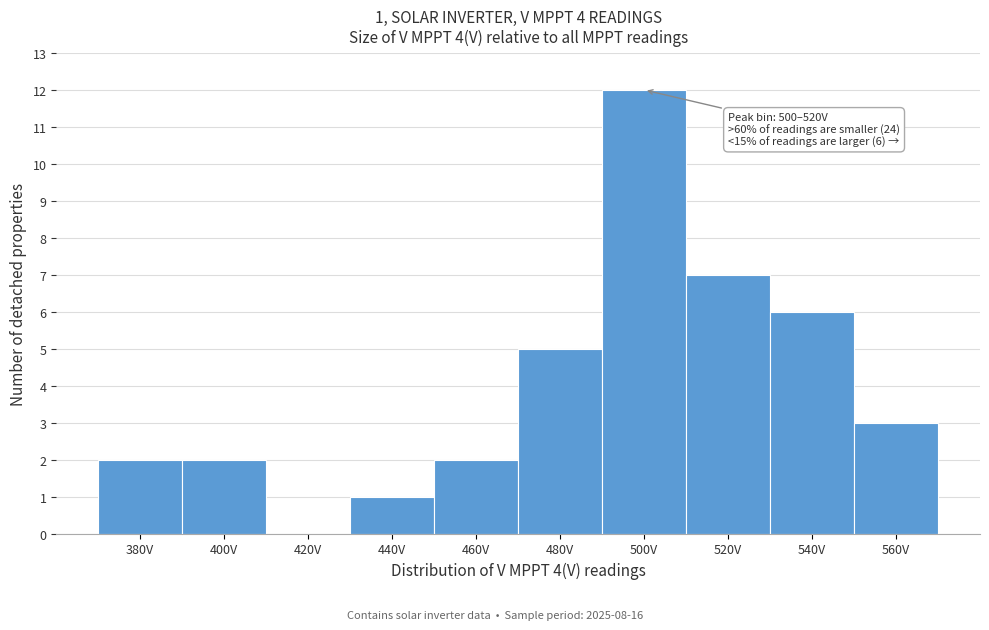

Reading left to right, list all the values displayed in this chart.

380V=2	400V=2	420V=0	440V=1	460V=2	480V=5	500V=12	520V=7	540V=6	560V=3